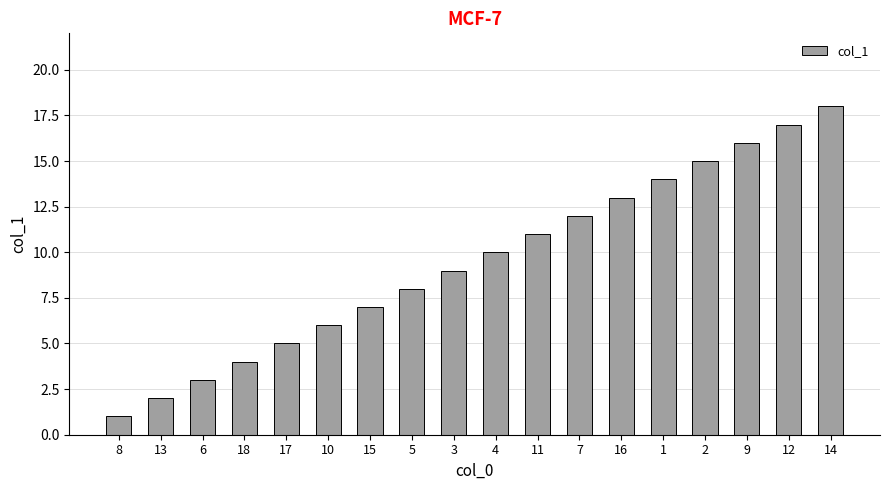

Between 15 and 5, which is larger?

5